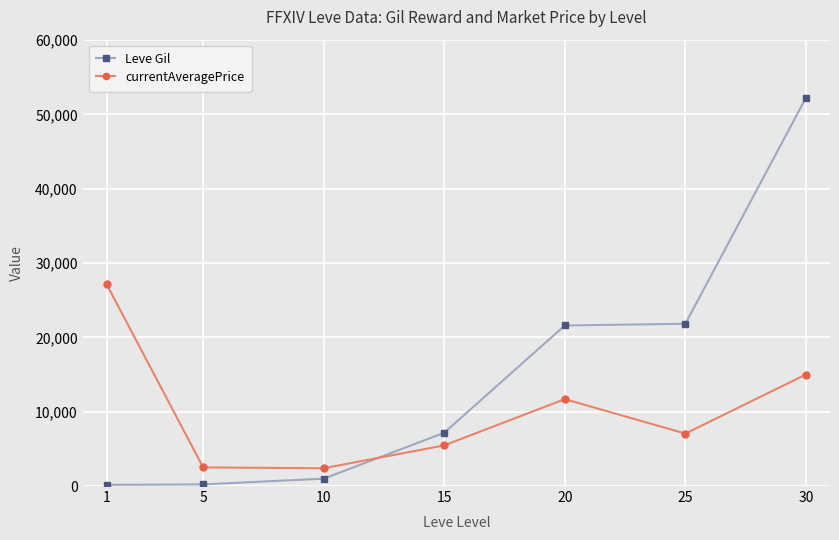

What is the value of the Leve Gil point at the 4th from the left?

7170